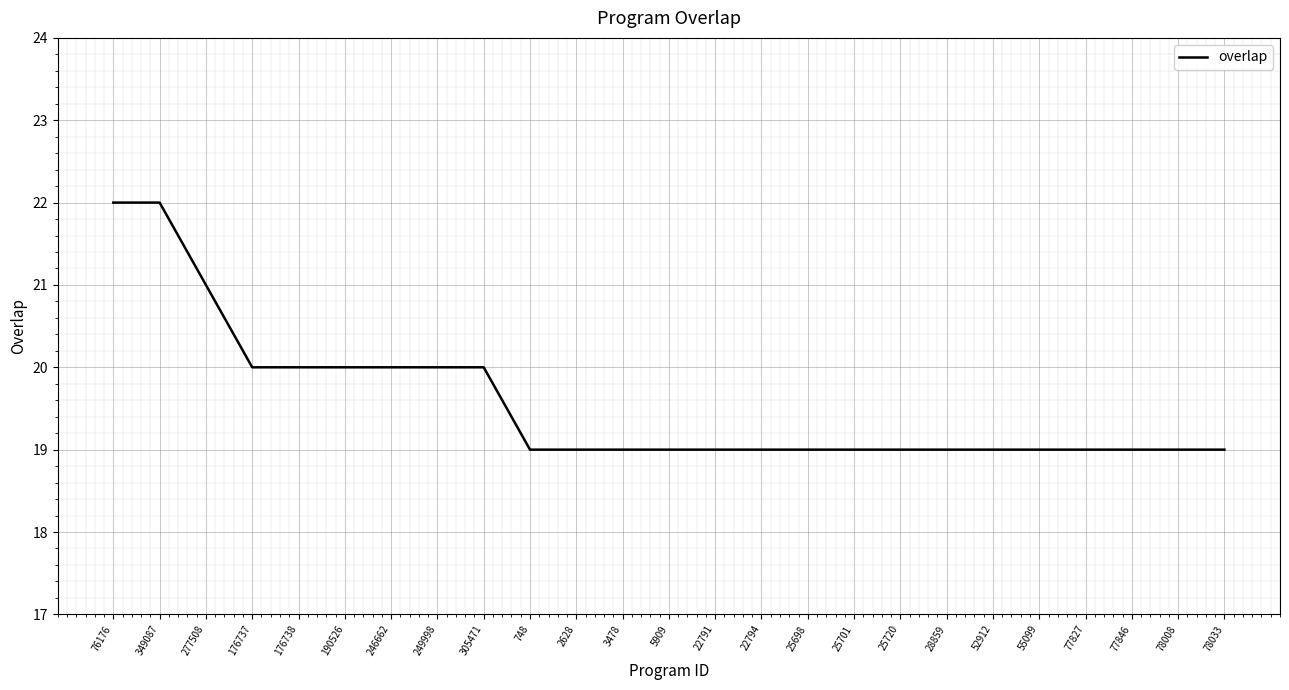

What position from the left is 77846?

23